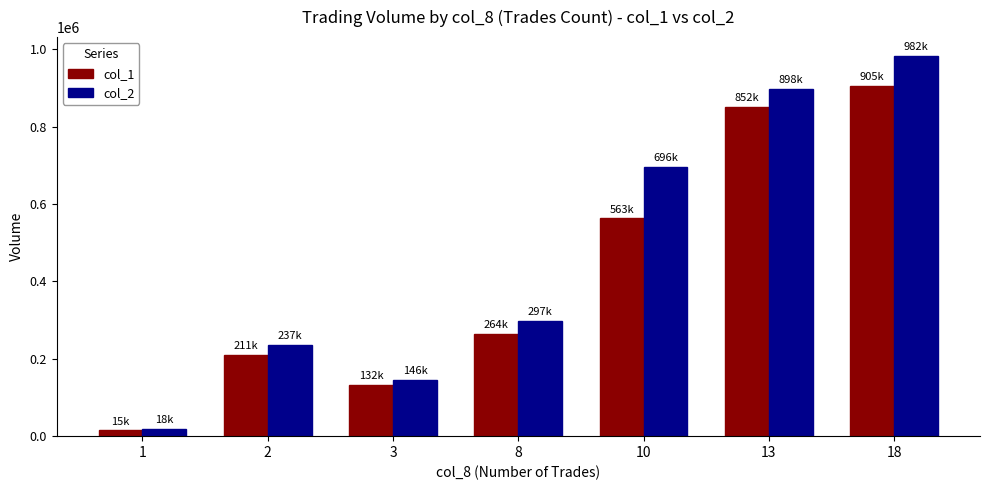

At which category is the sum across all series the highest?

18